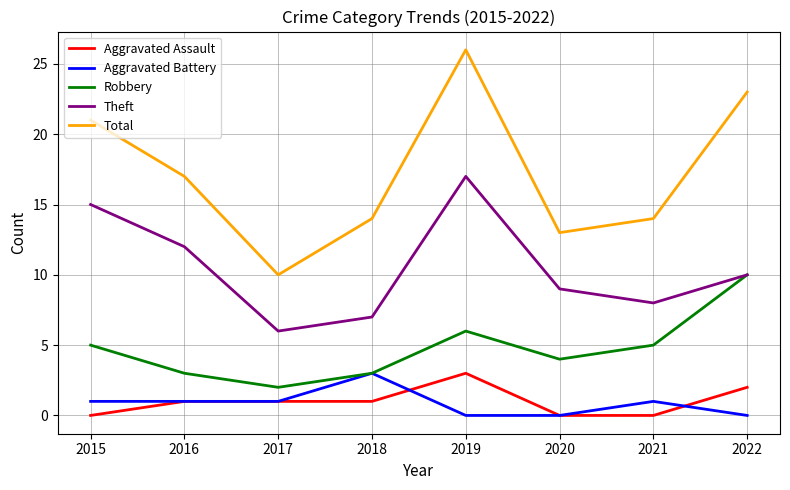

Rank the categories by Theft value from highest to lowest.

2019, 2015, 2016, 2022, 2020, 2021, 2018, 2017